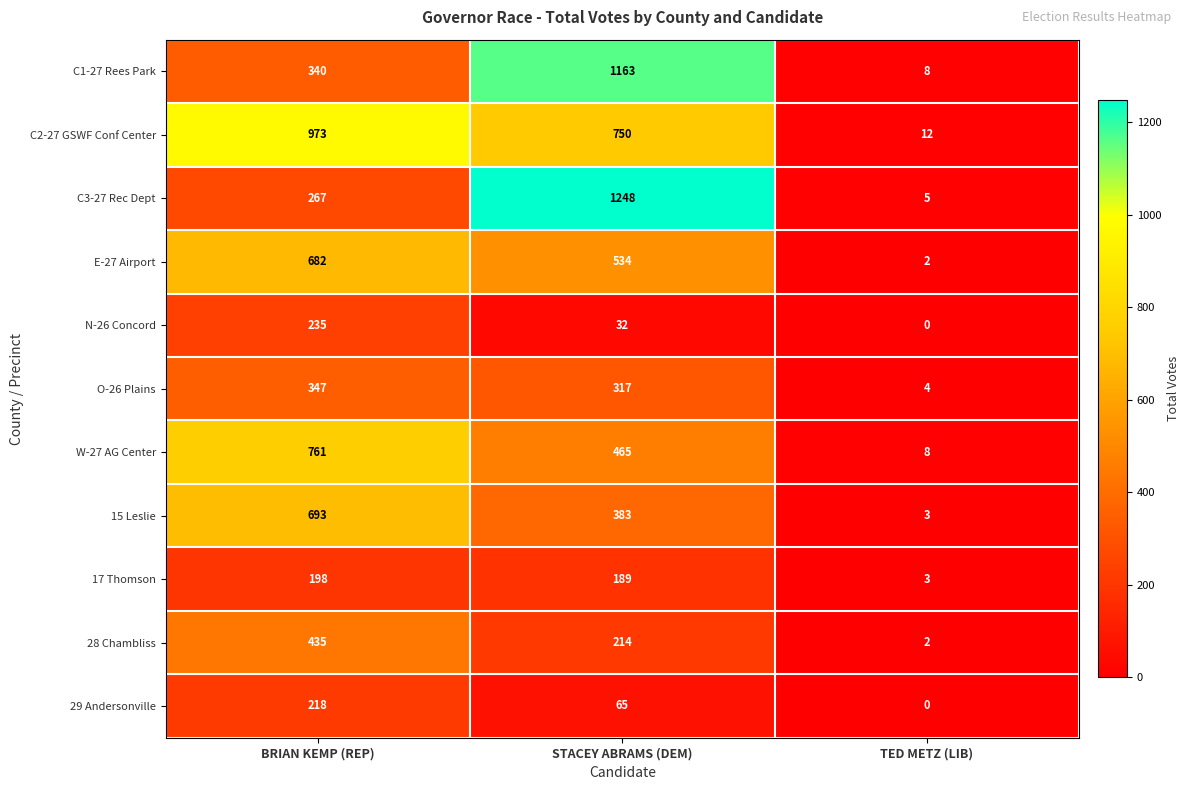

What is the average value of the N-26 Concord series?

89